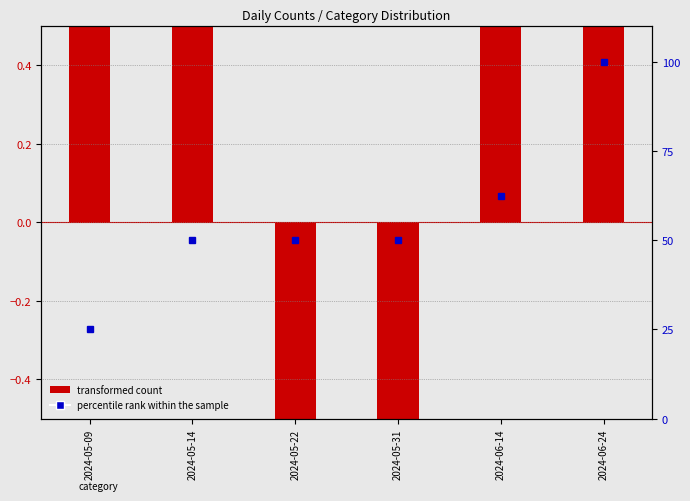

What is the spread (max minus min) of values at 2024-05-31?

51.3